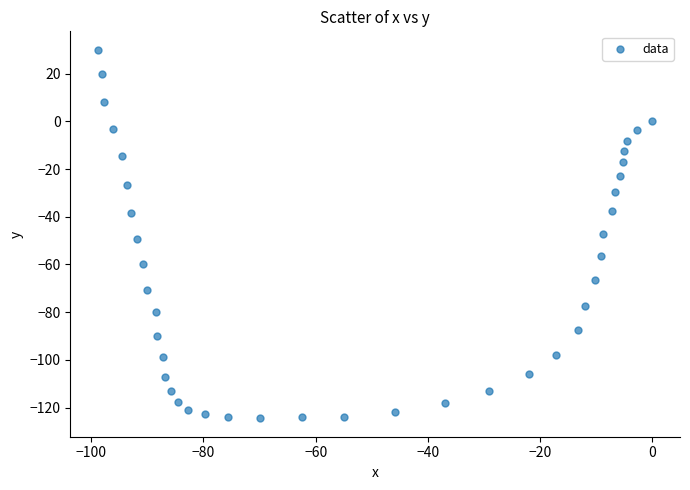

What is the range of Y values (max minus min)?

154.5